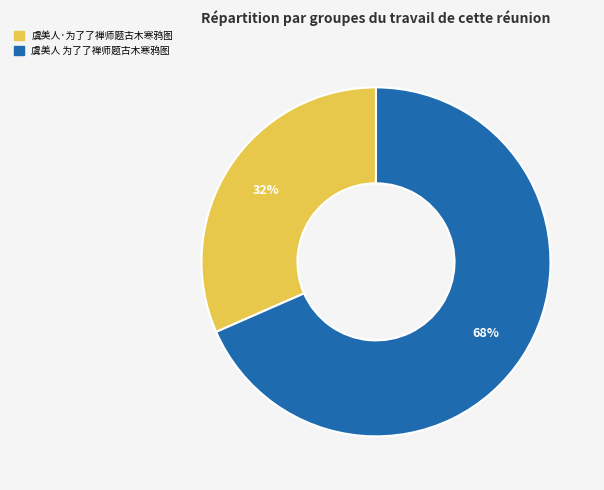

How many slices are in this pie chart?

2